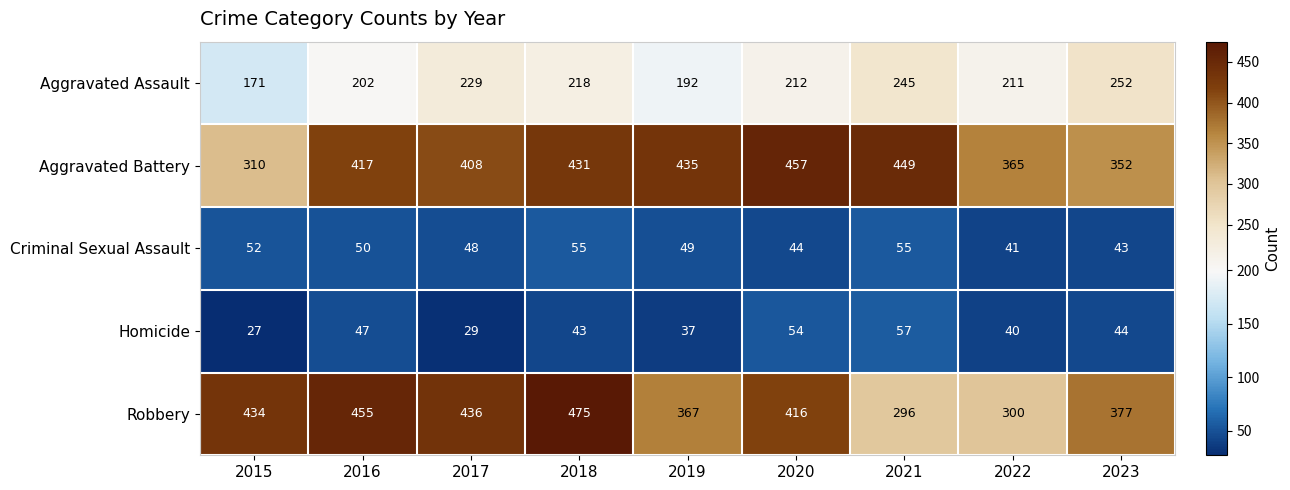

At how many categories does at least one series exceed 98?

9